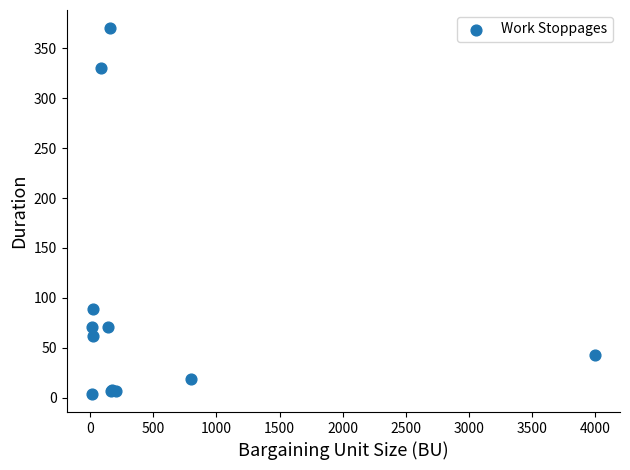

What Y value in the scatter plot is closest to 187?

89